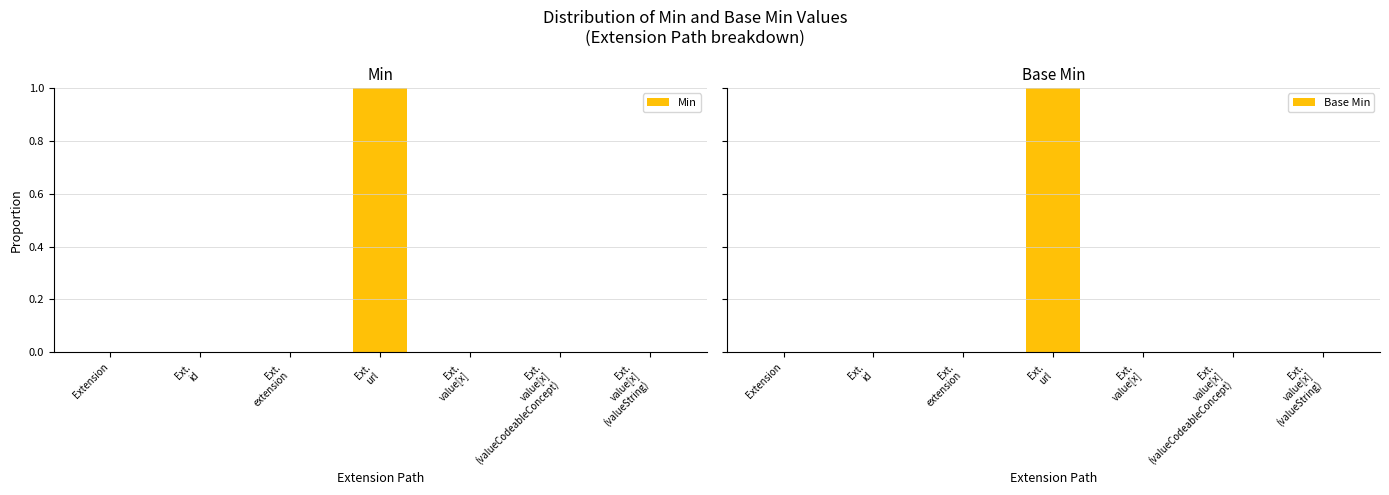

Which series has the largest total across all categories?

Min